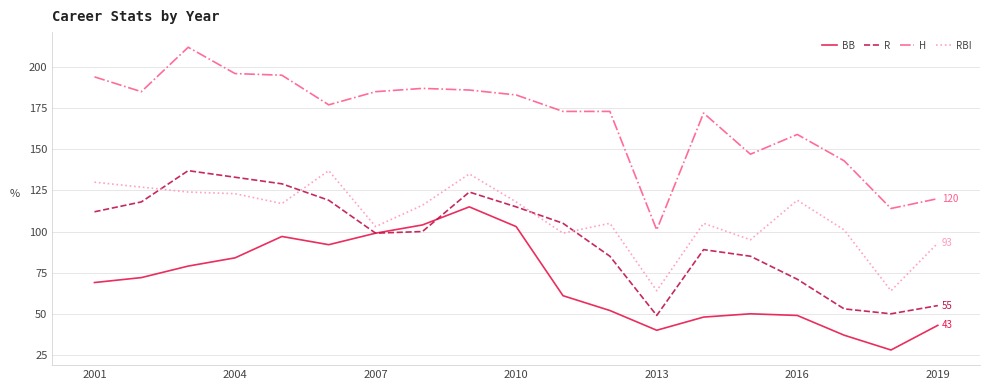

Which series has the widest spread of values?

H